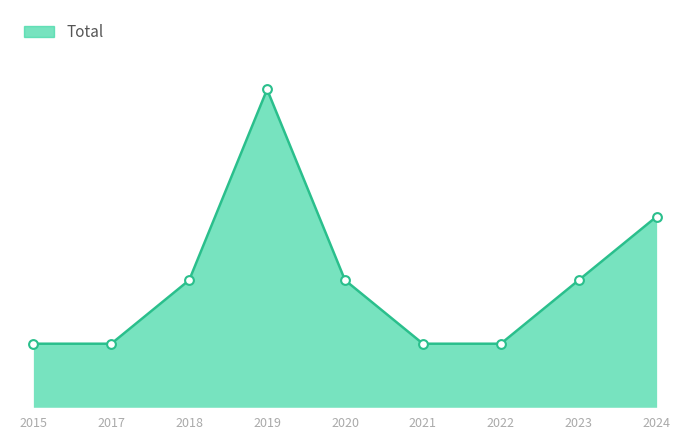

What is the change in value from 2020 to 2022?

-1